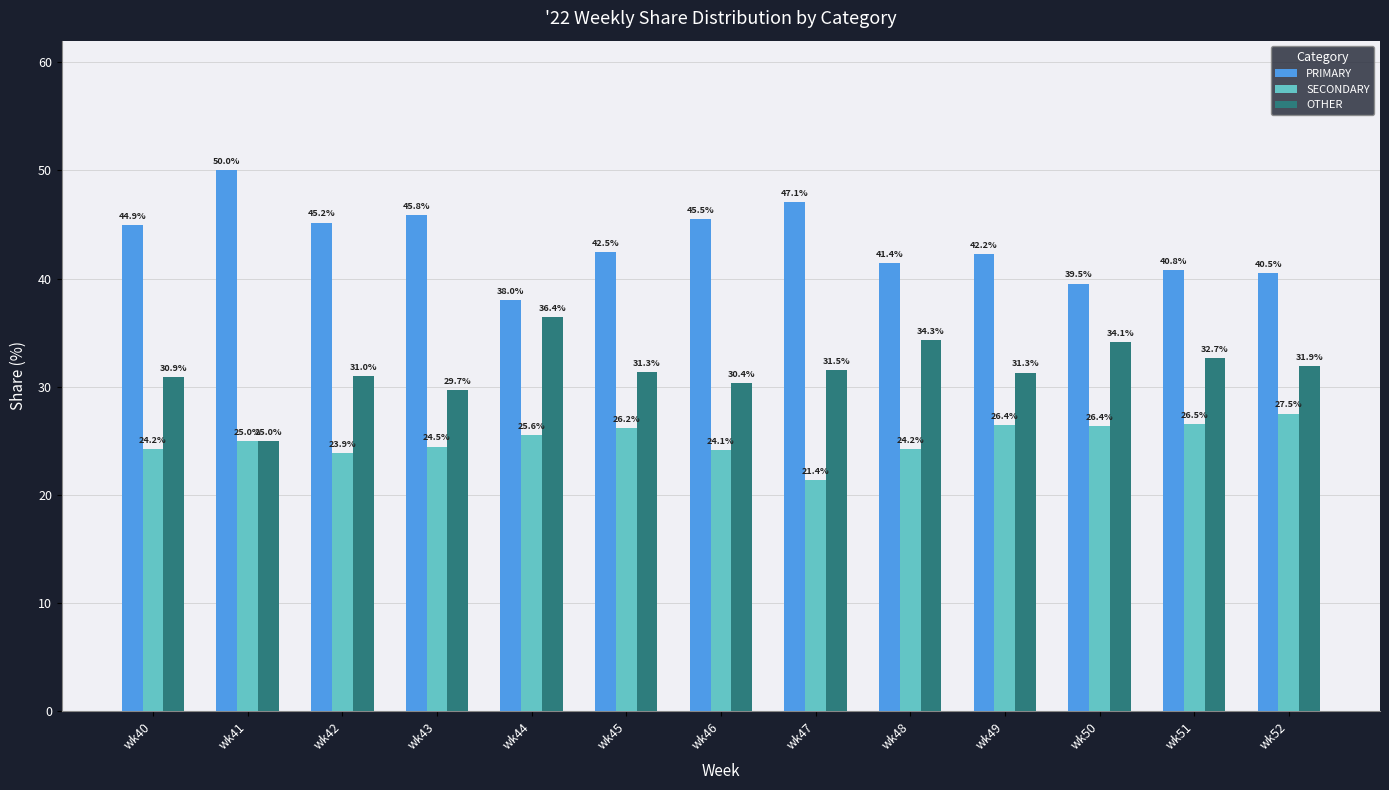

List the series in order of their overall mean, lowest first.

SECONDARY, OTHER, PRIMARY